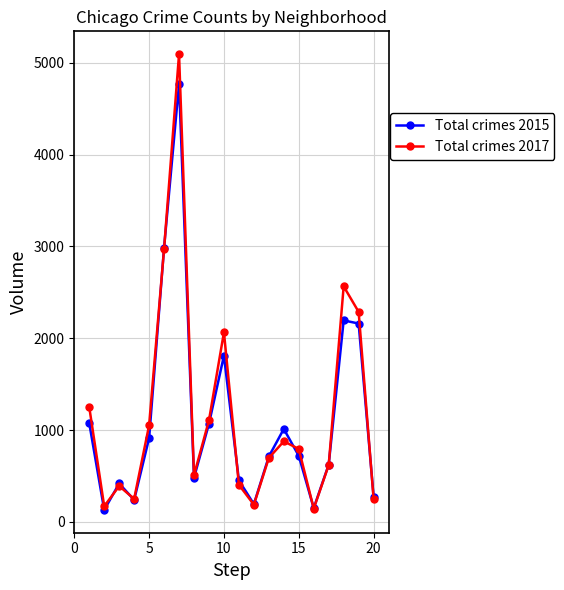

List the series in order of their peak value, lowest first.

Total crimes 2015, Total crimes 2017